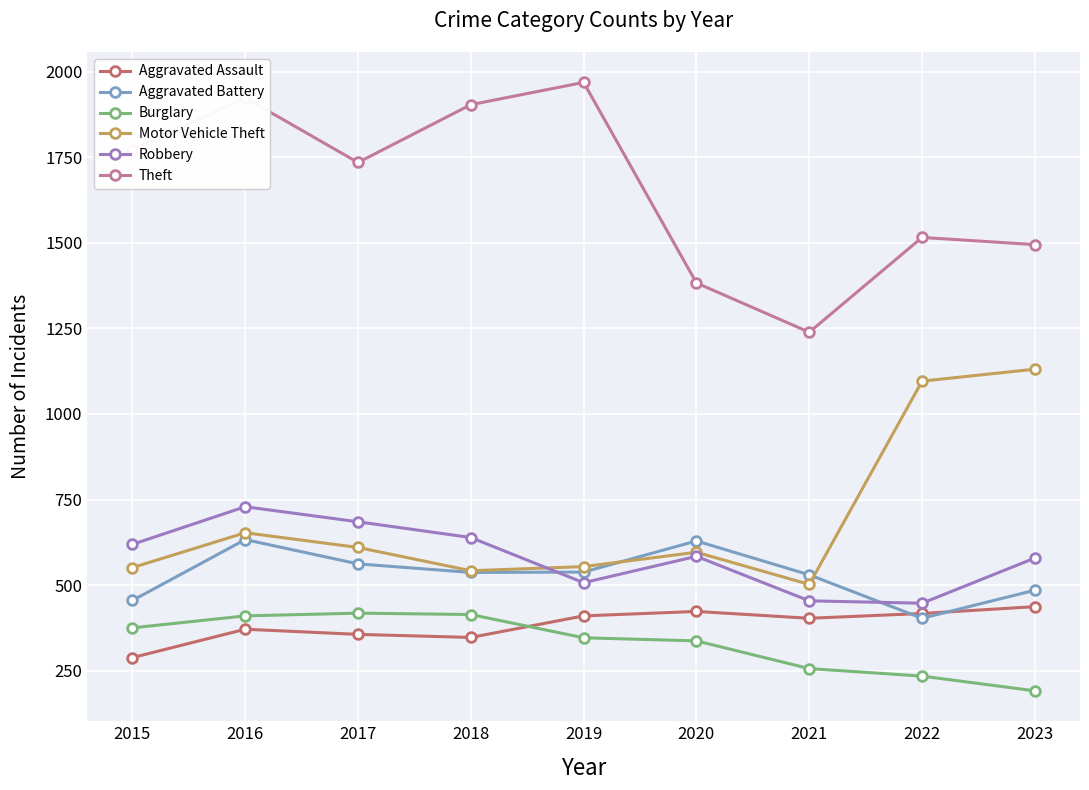

What are all the series names shown in the legend?

Aggravated Assault, Aggravated Battery, Burglary, Motor Vehicle Theft, Robbery, Theft